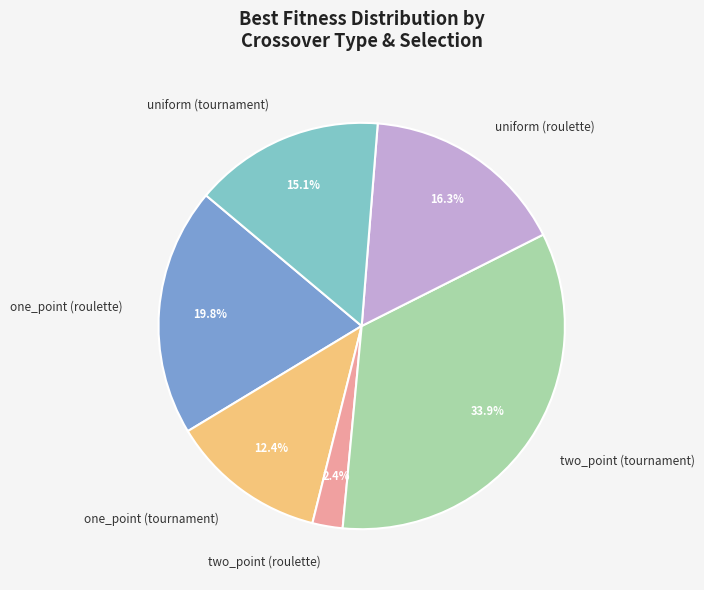

Is there any slice that represents more than half of the pie?

No